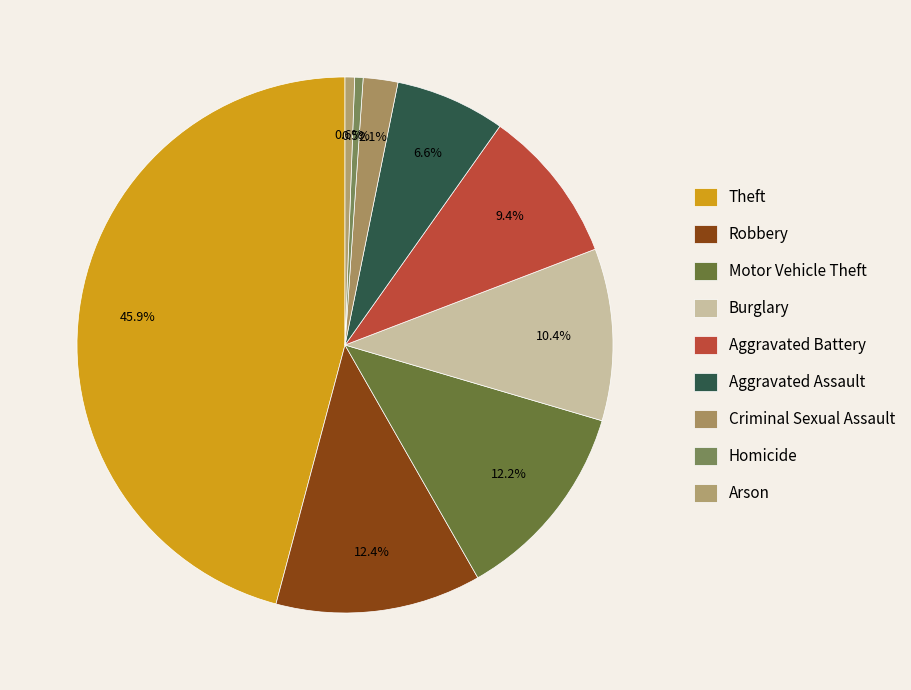

Is it true that Aggravated Battery is 9% of the pie?

True